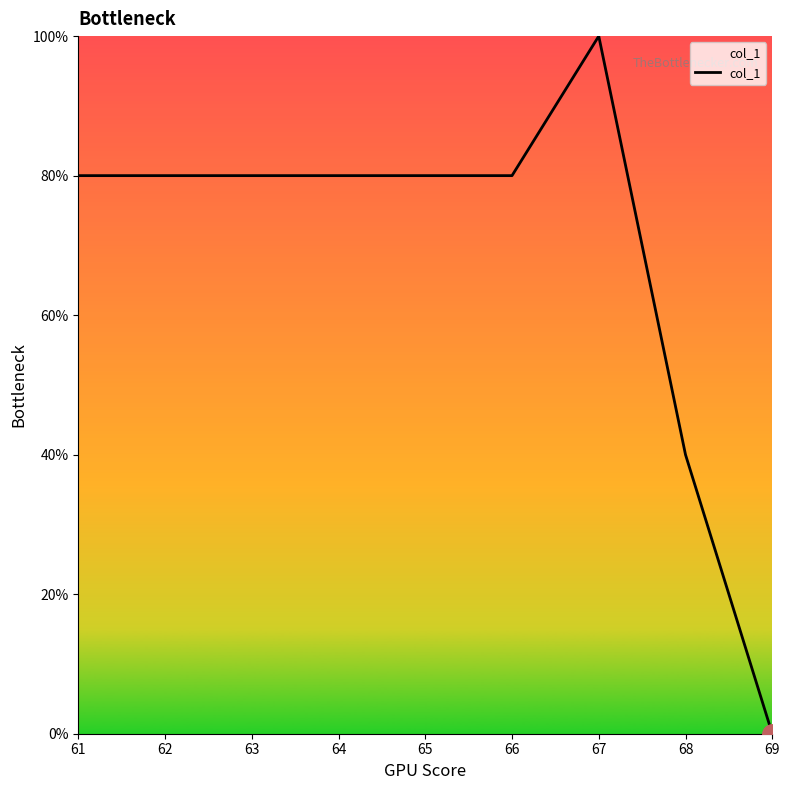

What is the difference between the values at 66 and 69?

80